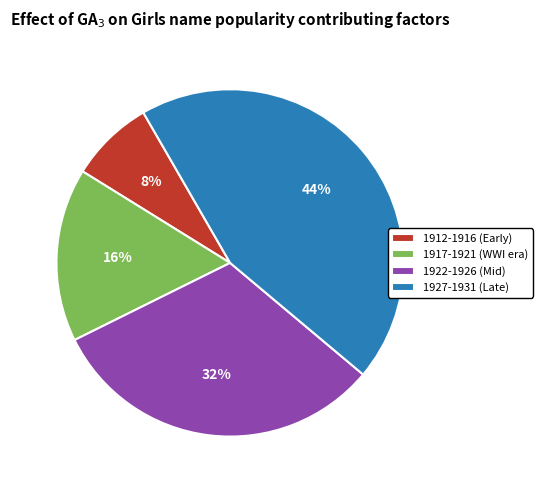

Approximately how many times larger is the value at 1922-1926 (Mid) compared to 1927-1931 (Late)?

0.7